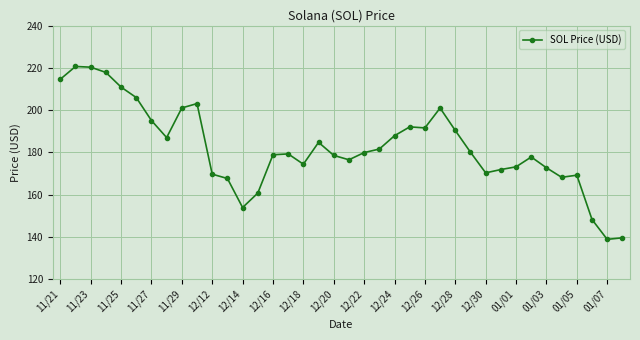

True or false: there are more than 1 points higher than both neighbors.

True